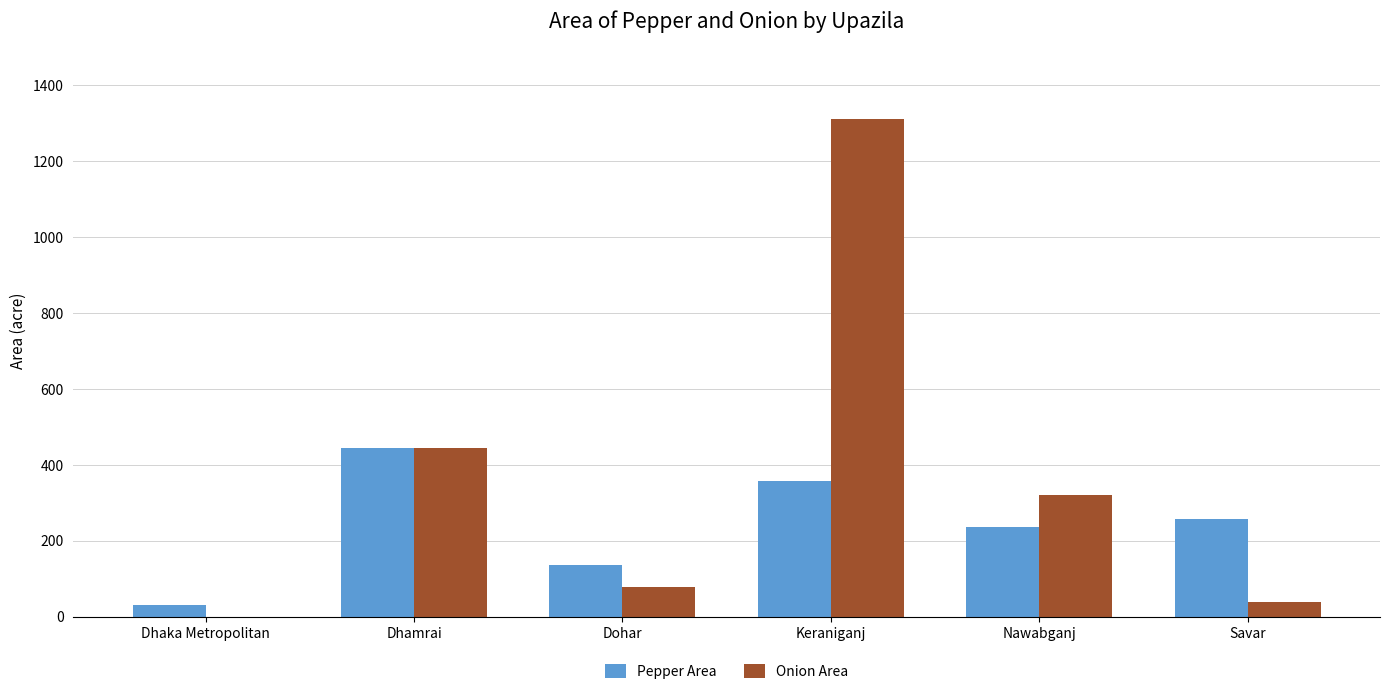

Are the bars grouped side by side (vs. stacked)?

Yes